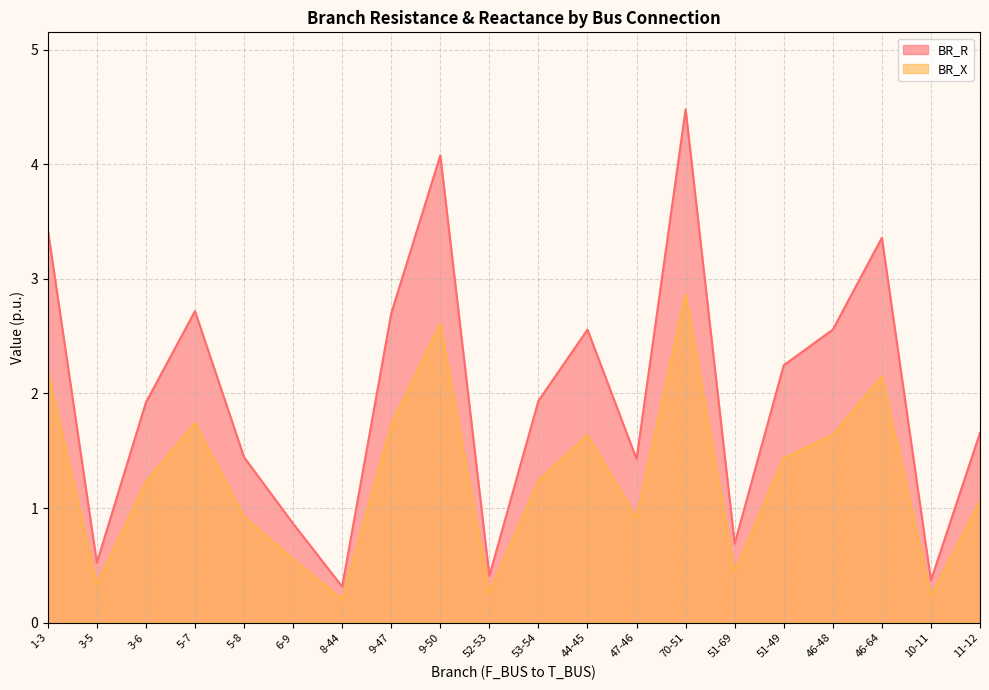

What is the difference between the BR_X values at 1-3 and 3-5?

1.9